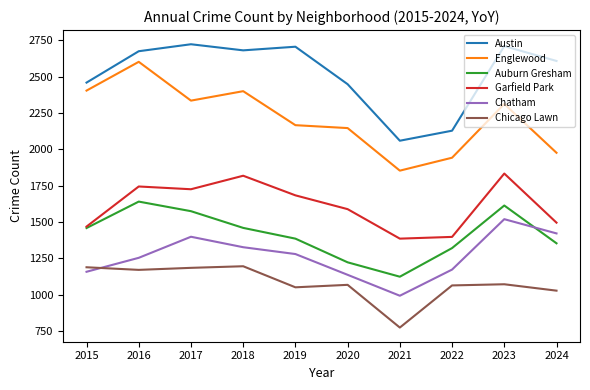

What is the lowest value of the Chatham series?

993